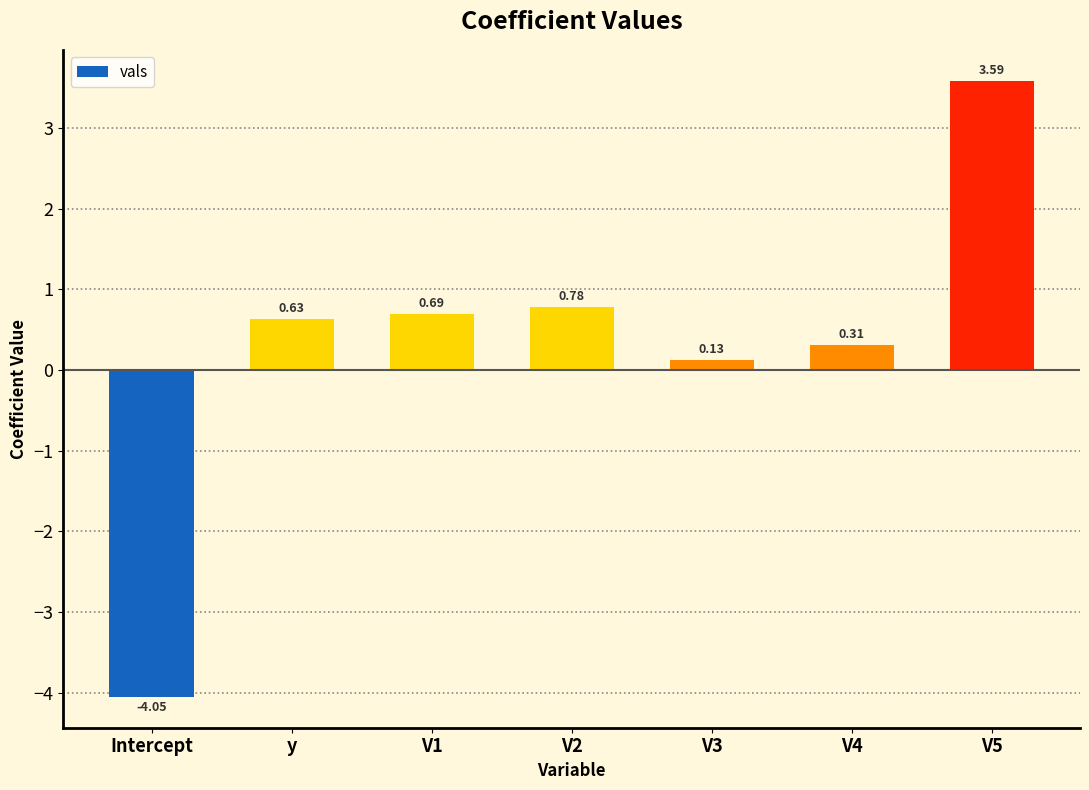

Count the number of categories in the chart.

7